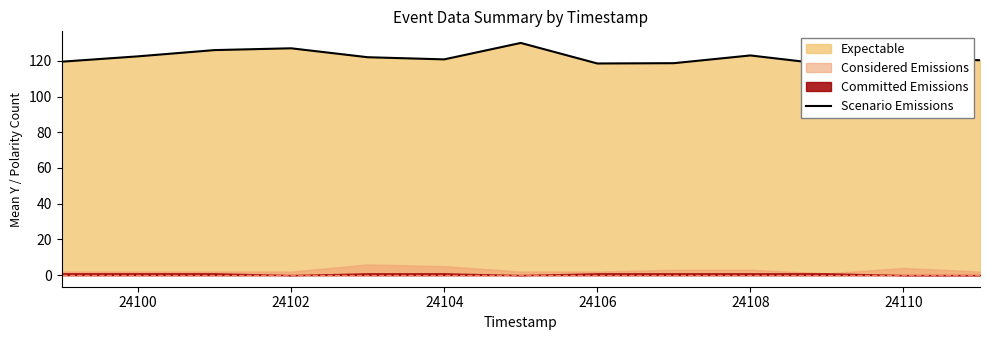

Where is the data nearest to the value 124?

24108